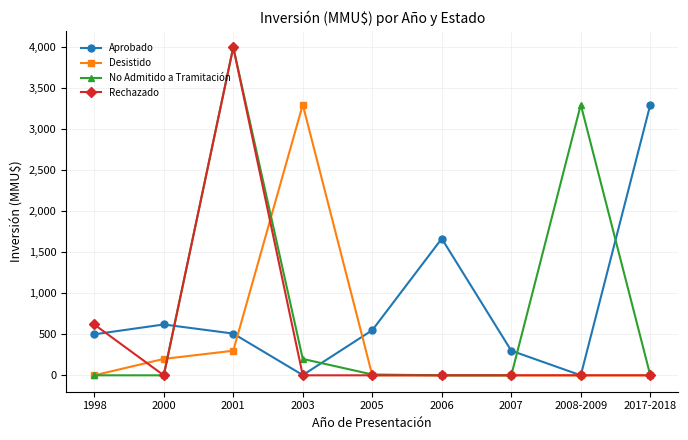

True or false: No Admitido a Tramitación has more than 1 points higher than both neighbors.

True